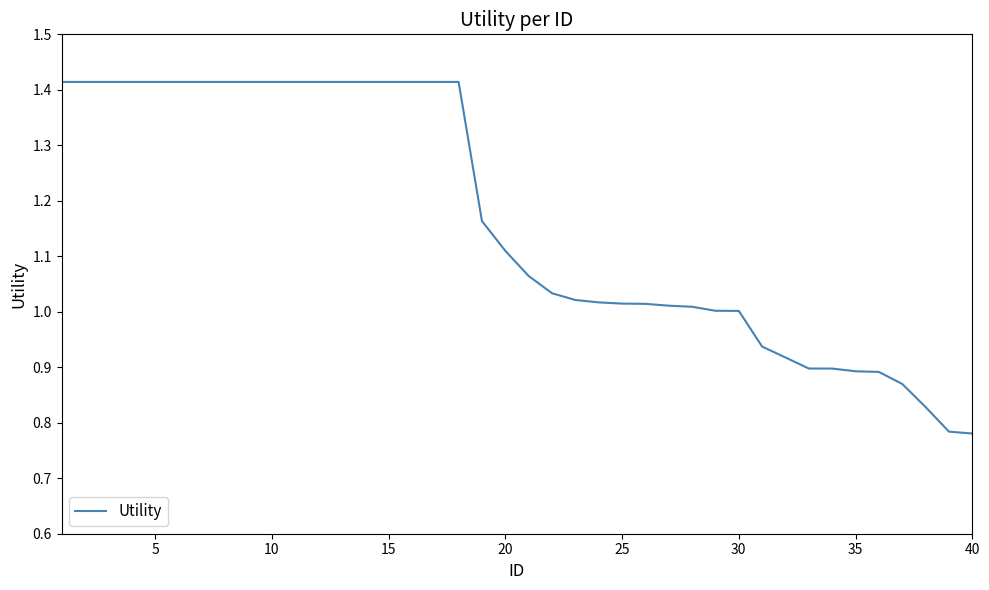

How many lines are shown in the chart?

1